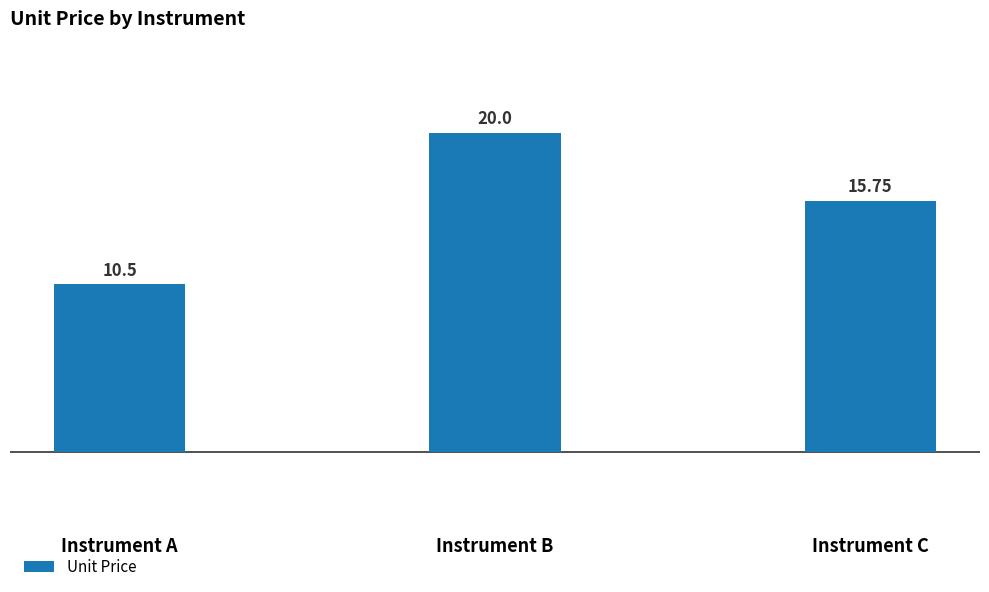

Read the value at Instrument B.

20.0